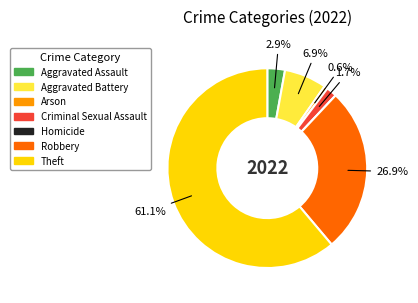

Does Theft represent more than half of the total?

Yes